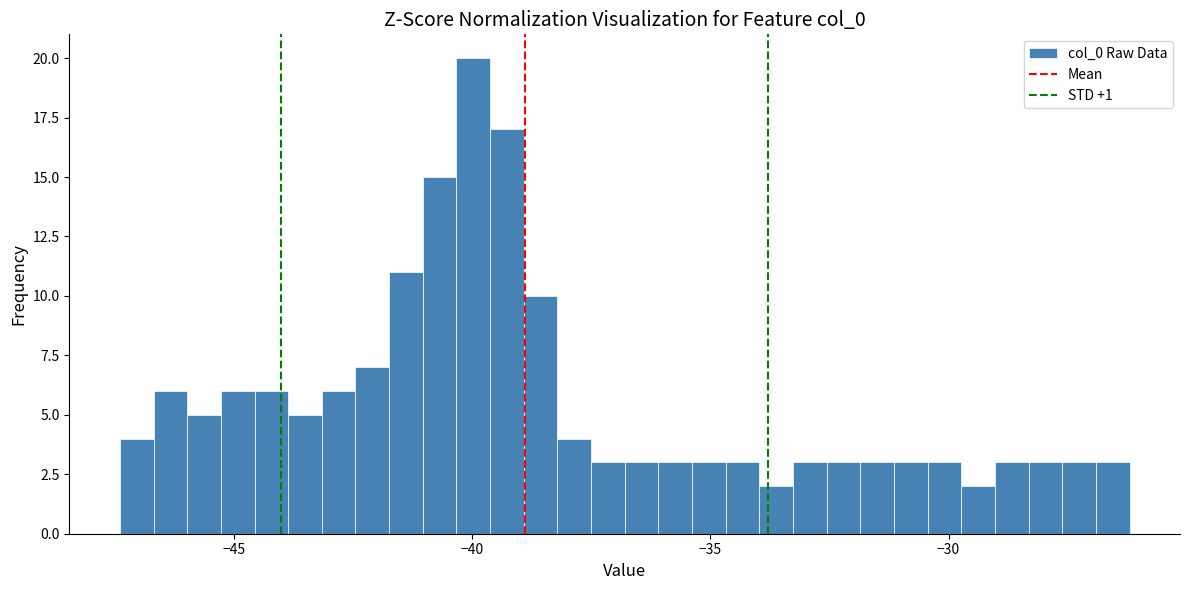

Around what value on the x-axis is the tallest bar? Give the approximate position of its centre, as read against the axis.

-40.0